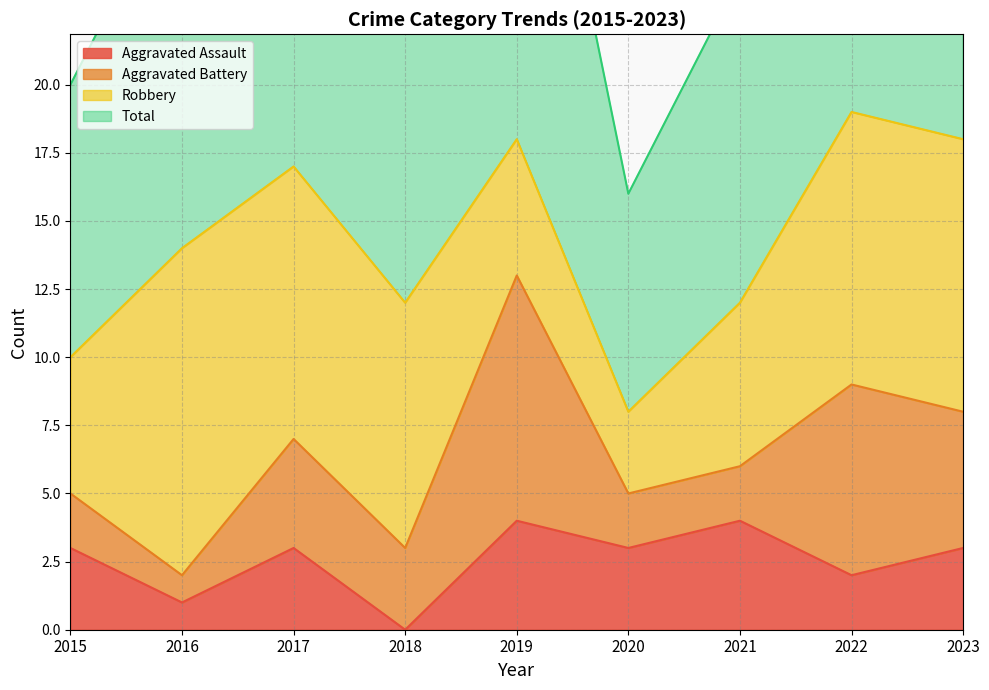

At which label does Aggravated Assault reach its minimum?

2018